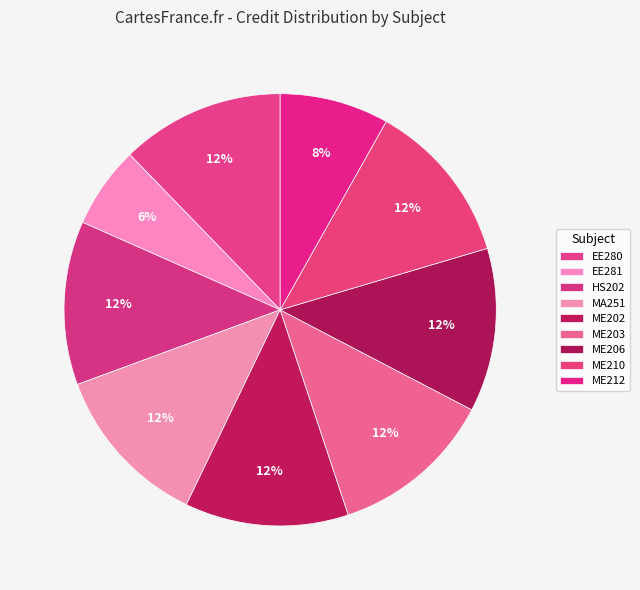

What is the ratio of the value at ME203 to the value at EE281?

2.0